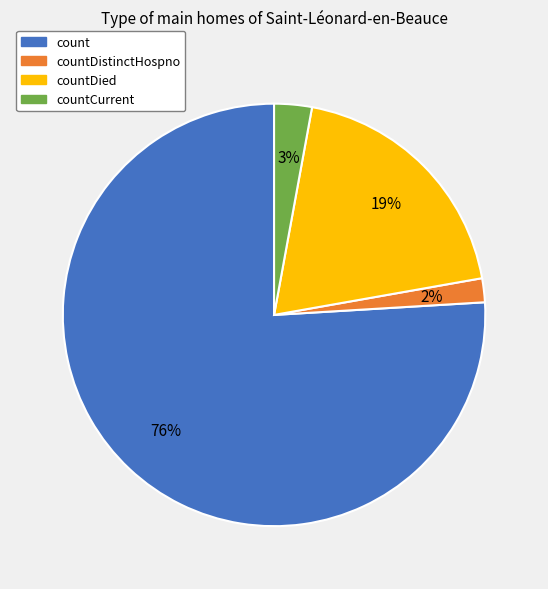

Which category accounts for the majority?

count